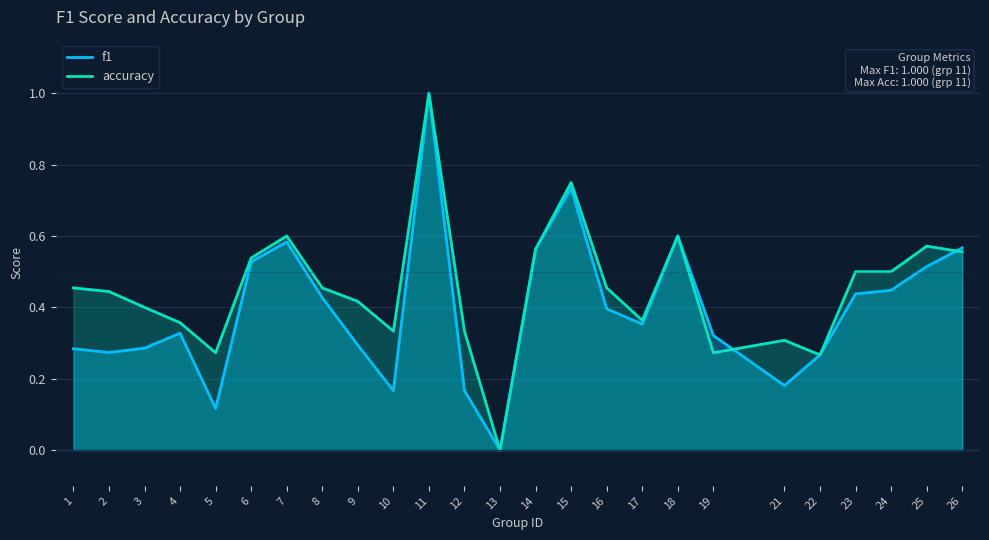

Count the f1 values in the range 0 to 1.

25